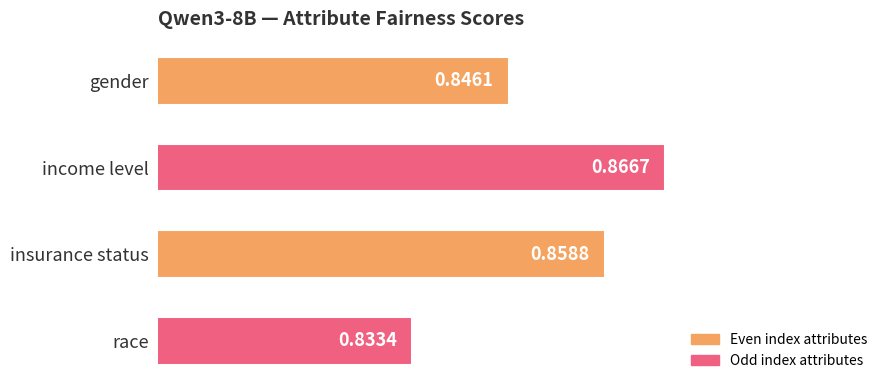

List the labels in order of value, largest first.

income level, insurance status, gender, race